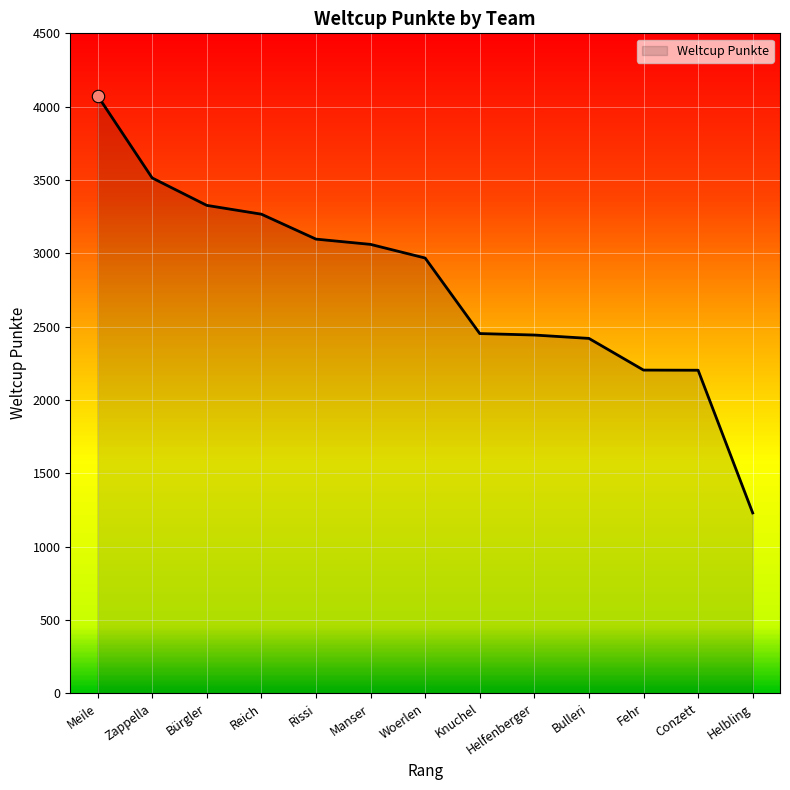

Which has a higher value, Bürgler or Bulleri?

Bürgler